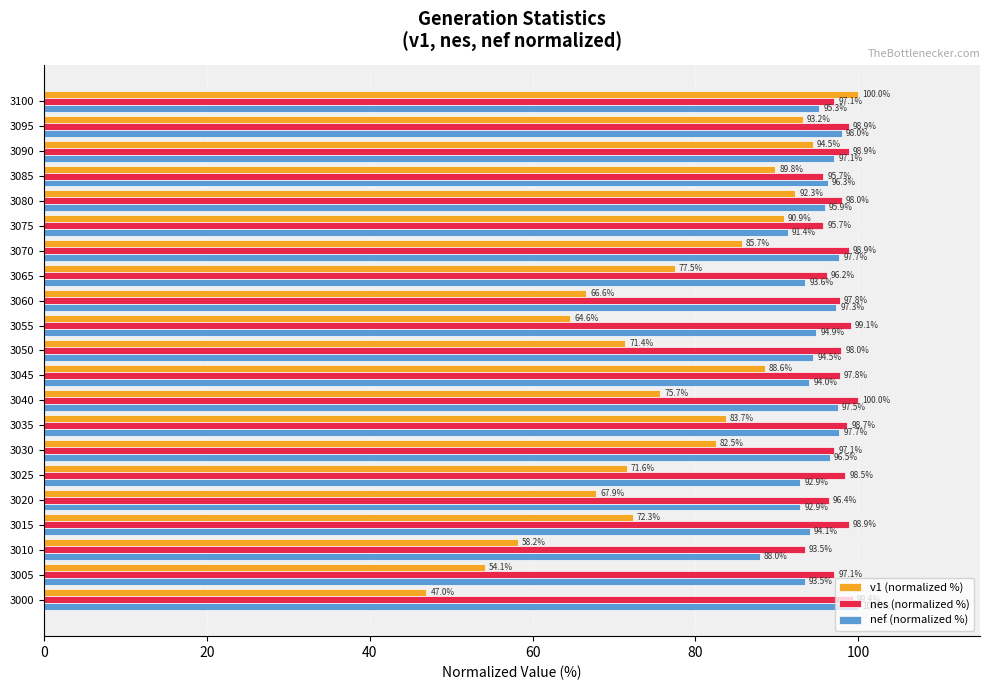

At how many categories does at least one series exceed 64?

21